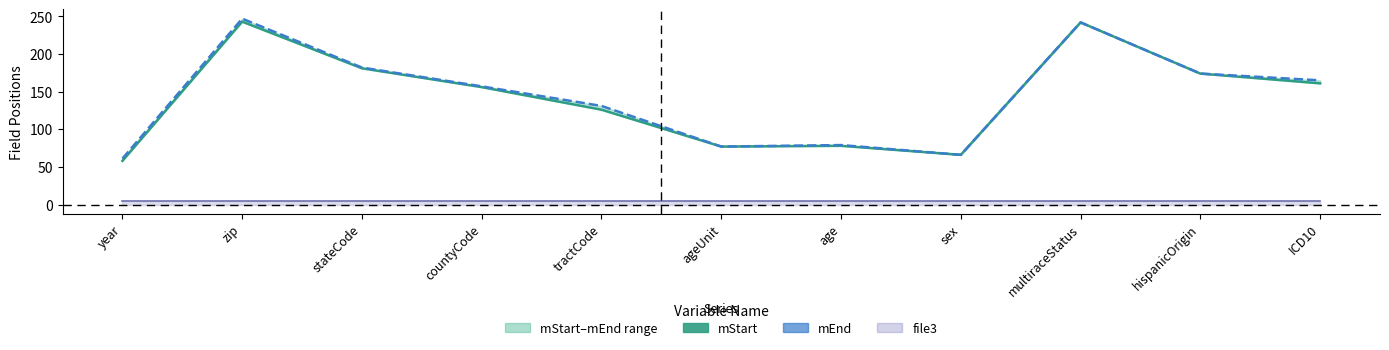

Where is the first local minimum for mEnd?

ageUnit